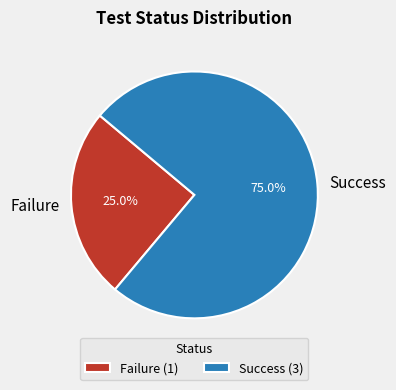

Which has a higher value, Success or Failure?

Success